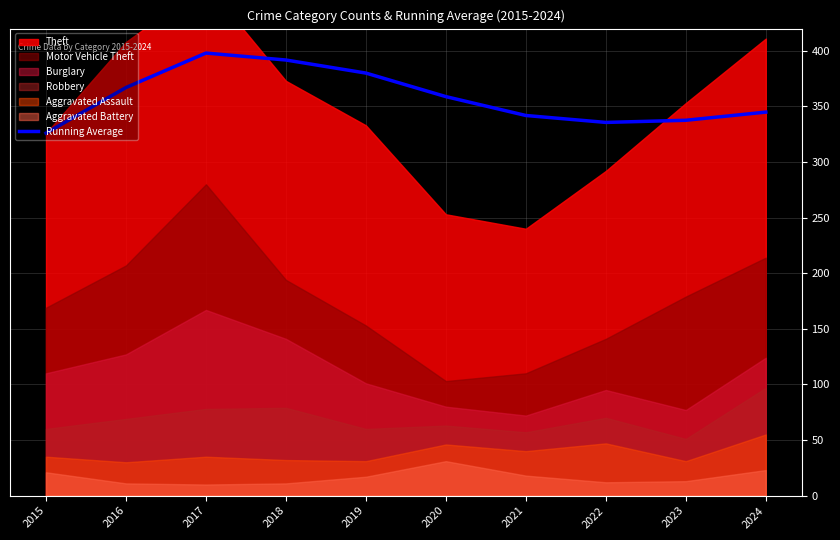

Count the number of categories in the chart.

10